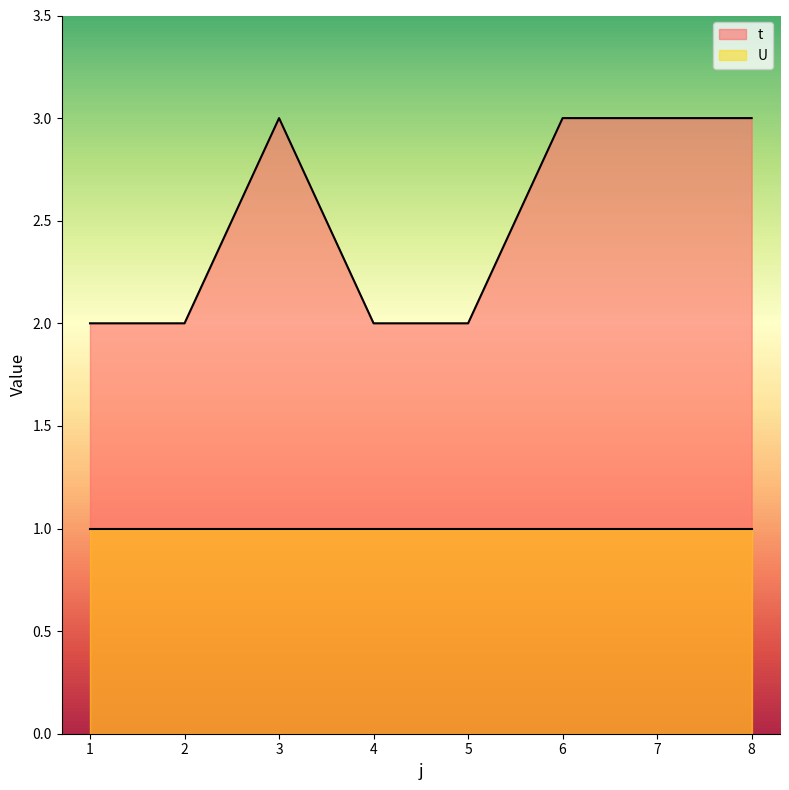

Between 1 and 6, which is larger?

6